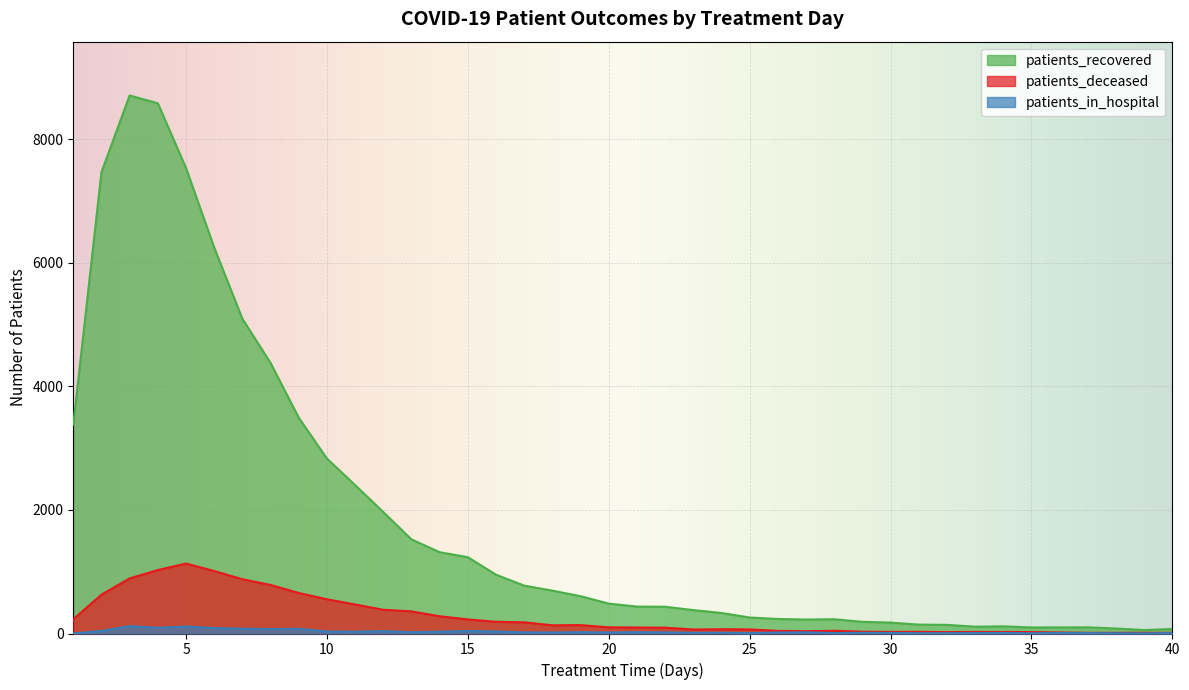

How many values in the patients_recovered series exceed 484?

19